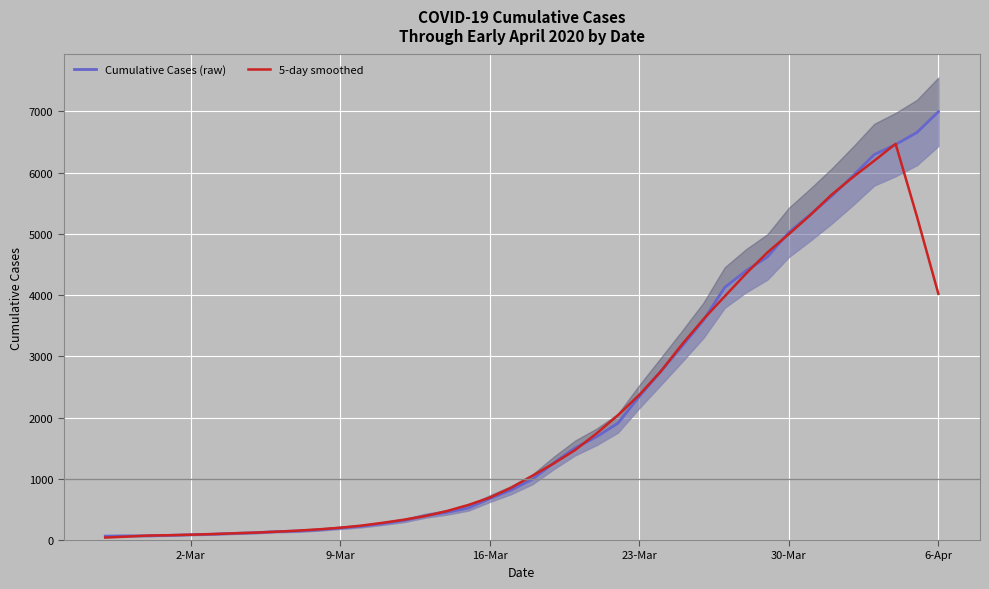

What is the highest value of the 5-day smoothed series?

6470.8